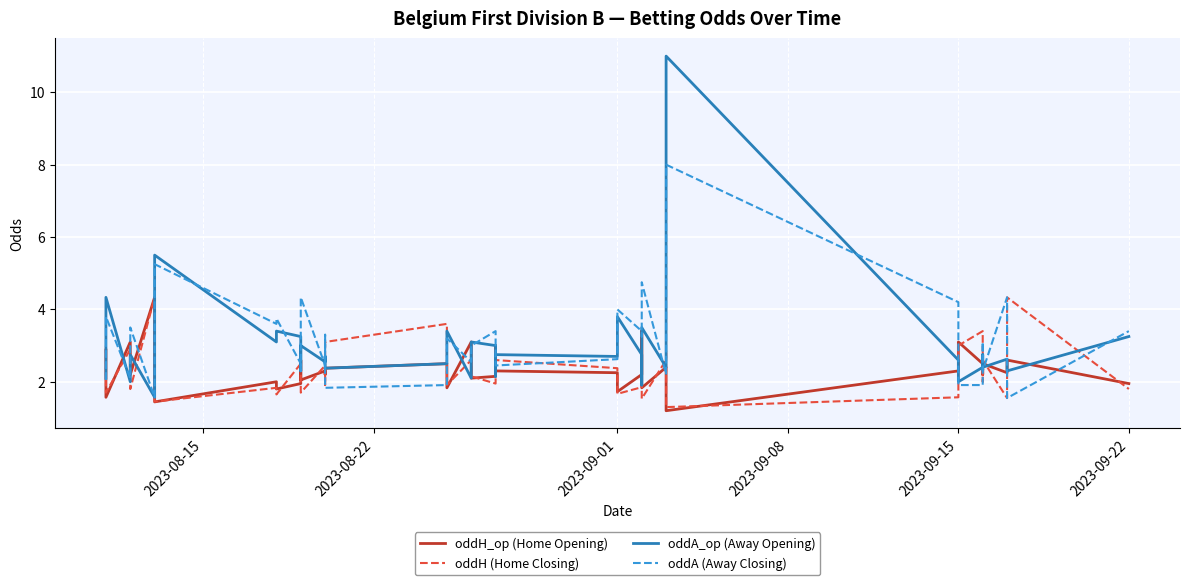

What is the minimum value for oddH_op (Home Opening)?

1.2